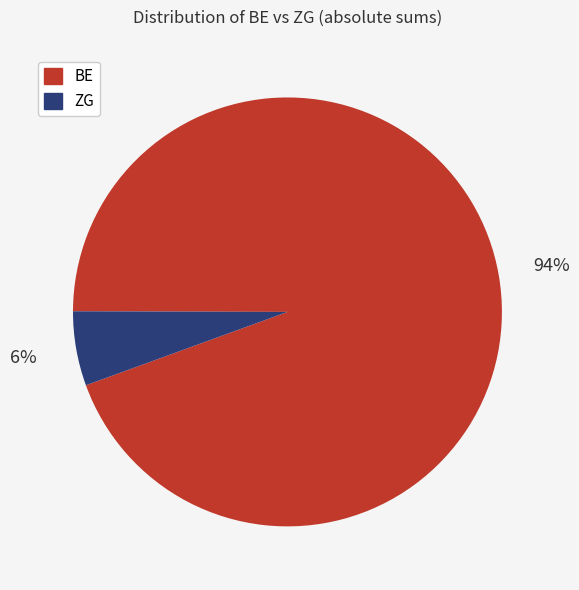

Count the number of slices in the pie.

2